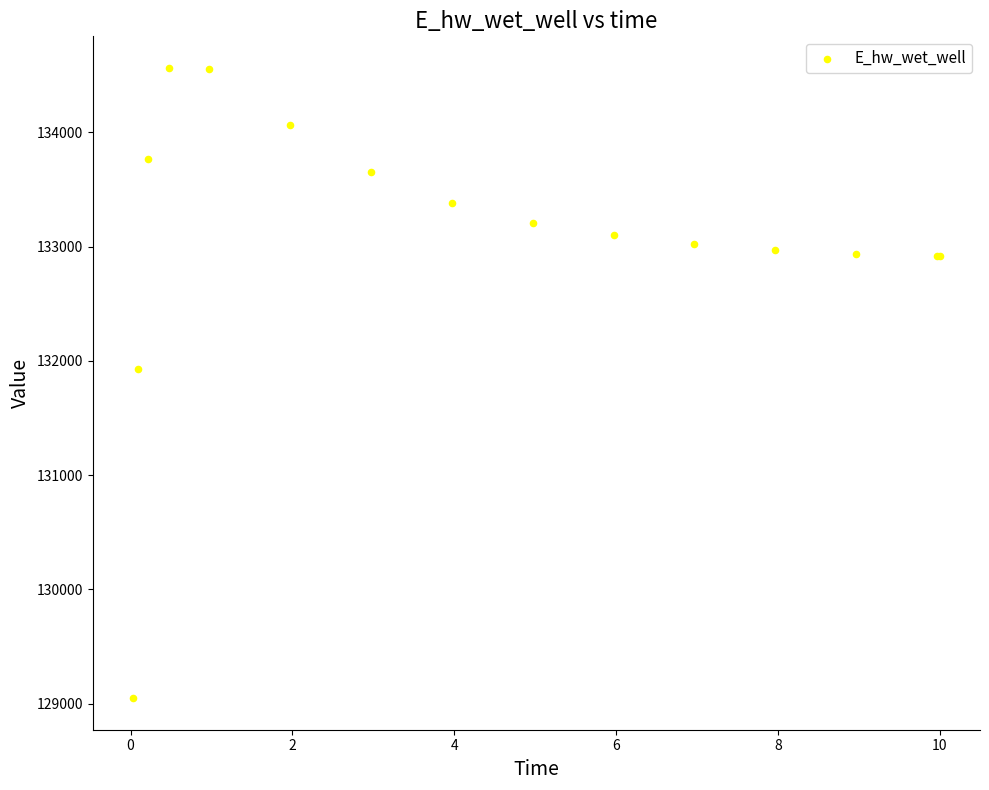

What Y value in the scatter plot is closest to 131806?

131926.4